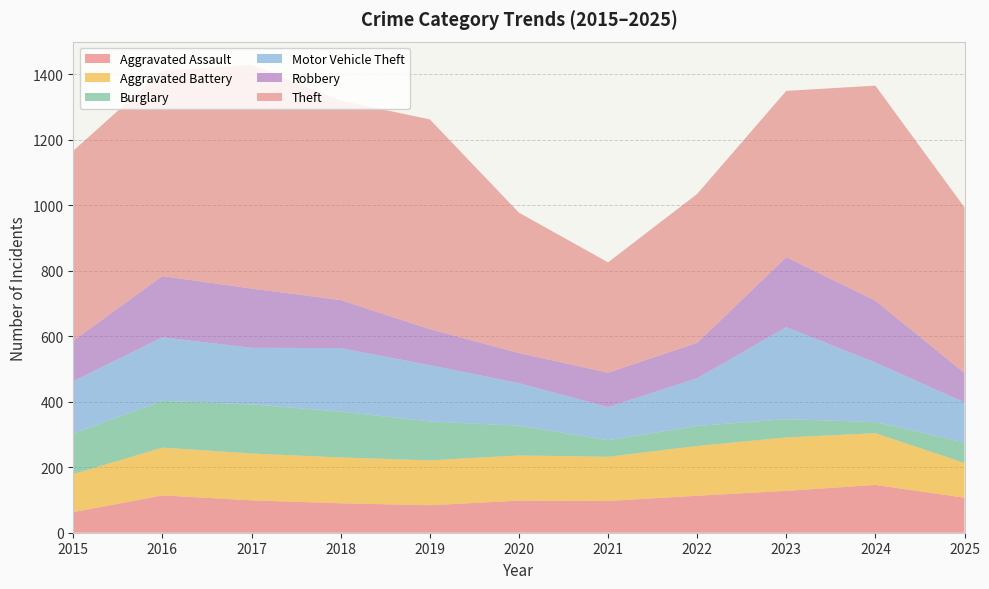

Reading left to right, transcribe all the data shown in this chart.

Aggravated Assault: 63	114	99	90	84	98	97	113	128	146	107
Aggravated Battery: 116	146	143	140	137	138	135	152	163	158	106
Burglary: 124	143	150	140	119	91	51	61	56	34	63
Motor Vehicle Theft: 160	194	173	194	172	130	101	146	281	182	122
Robbery: 124	187	181	147	110	92	105	108	214	189	90
Theft: 580	627	683	609	641	429	337	455	508	657	506